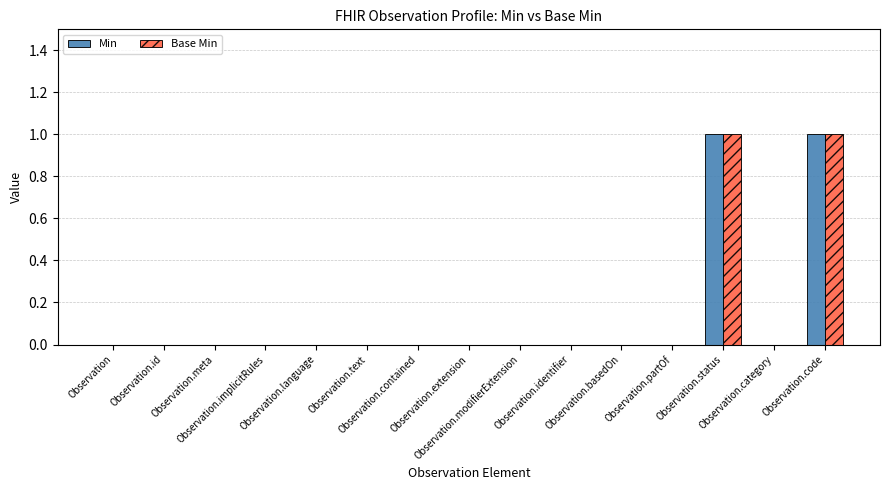

How many Min values are between 0 and 1?

15